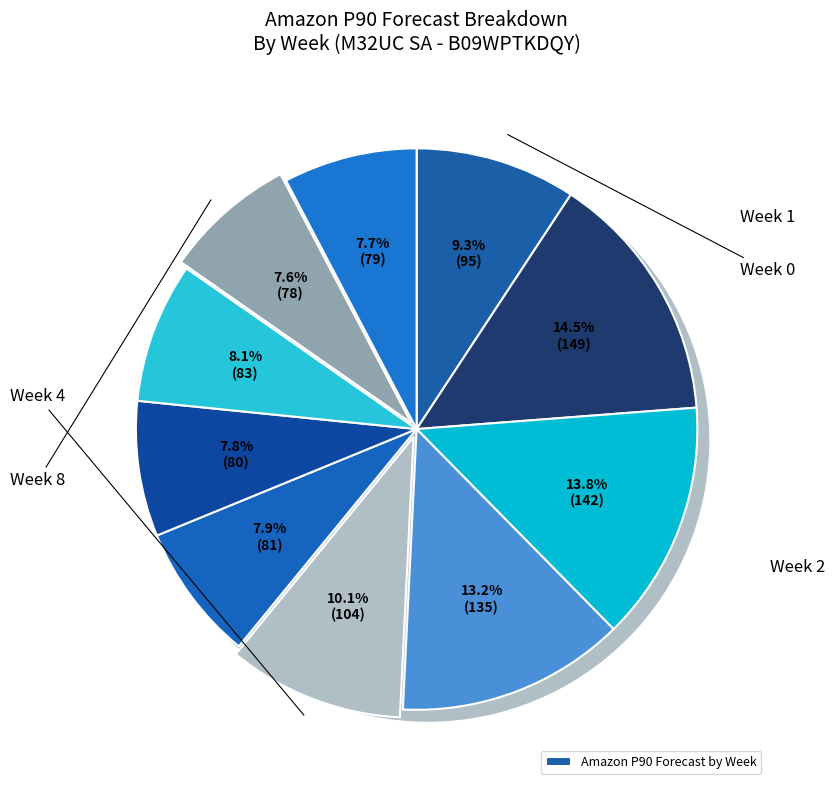

What percentage is the Week 3 slice, to the nearest percent?

13%